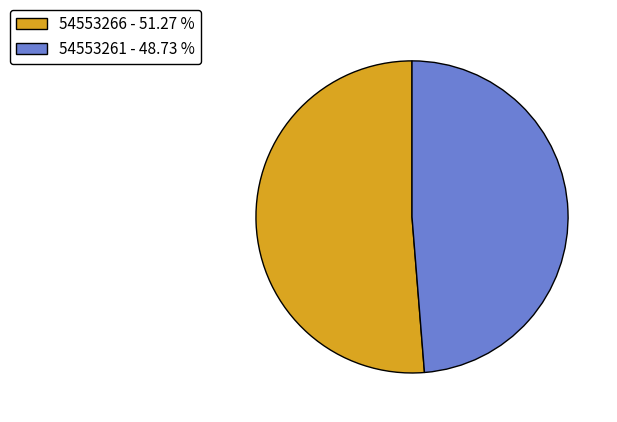

What is the ratio of the value at 54553266 to the value at 54553261?

1.1